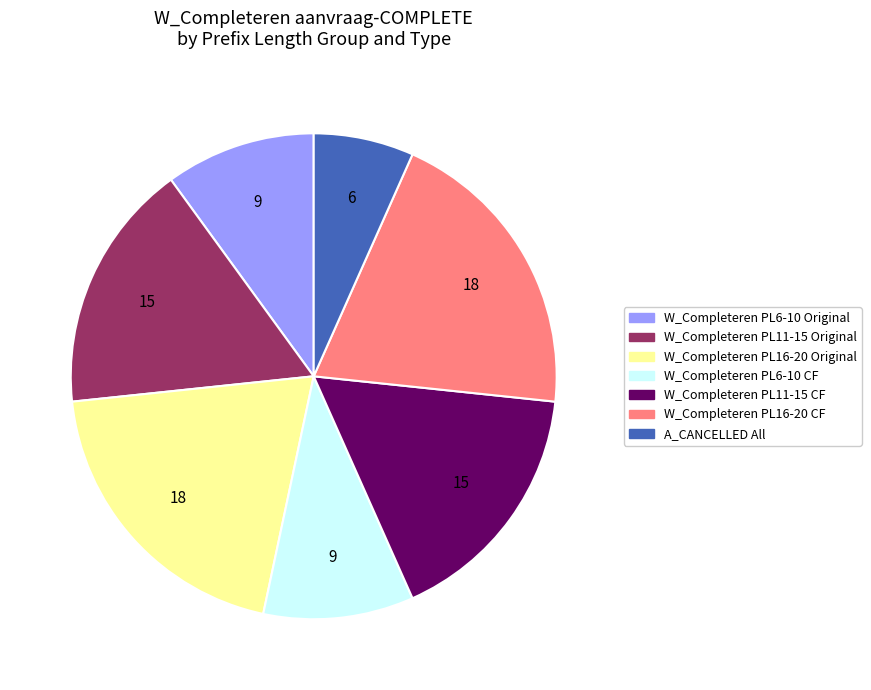

What is the smallest slice in the pie chart?

A_CANCELLED All